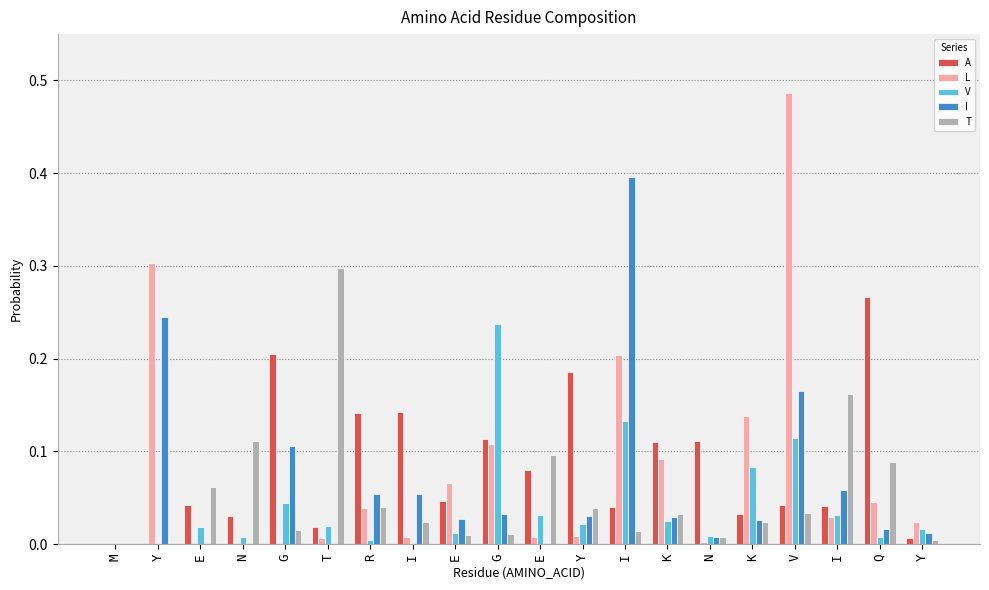

How many distinct data groups are displayed?

5